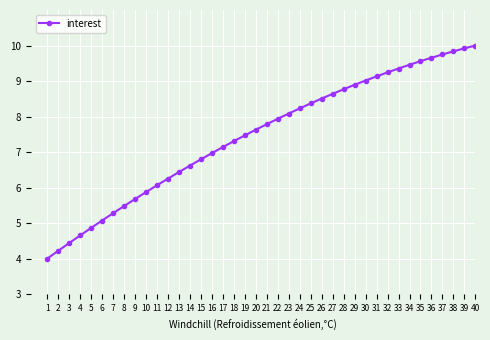

What is the average value?

7.5